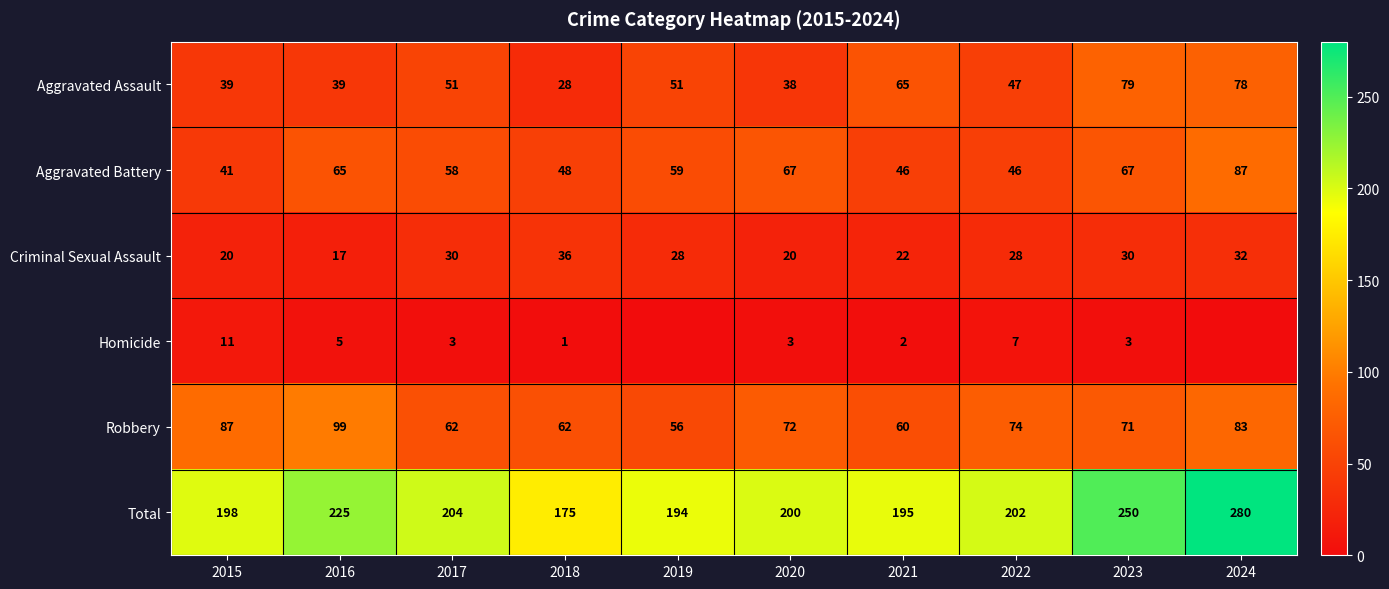

At which label does Aggravated Battery first exceed 59?

2016